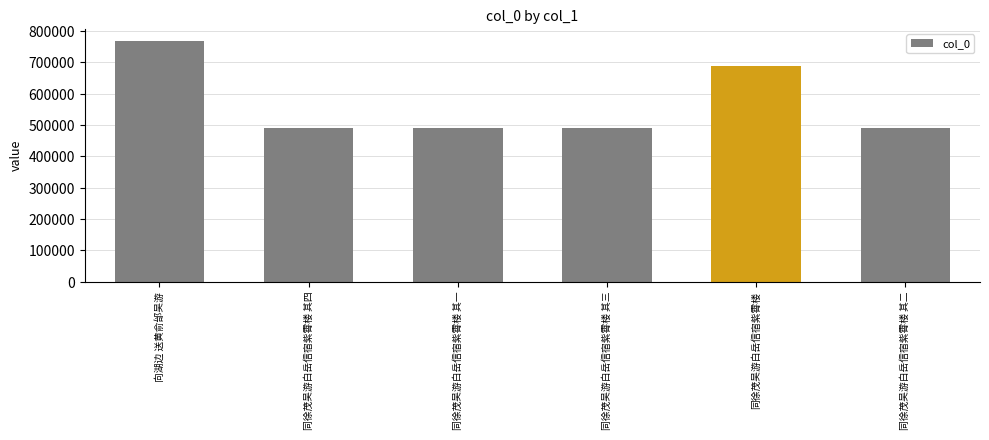

What is the approximate value at 向湖边 送黄俞邰吴游?

768275